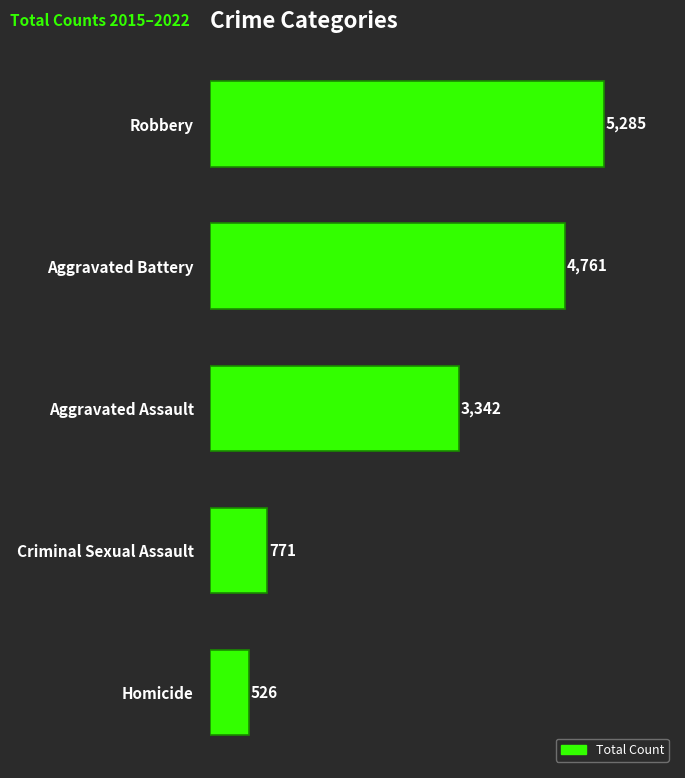

Where is the data nearest to the value 2905?

Aggravated Assault